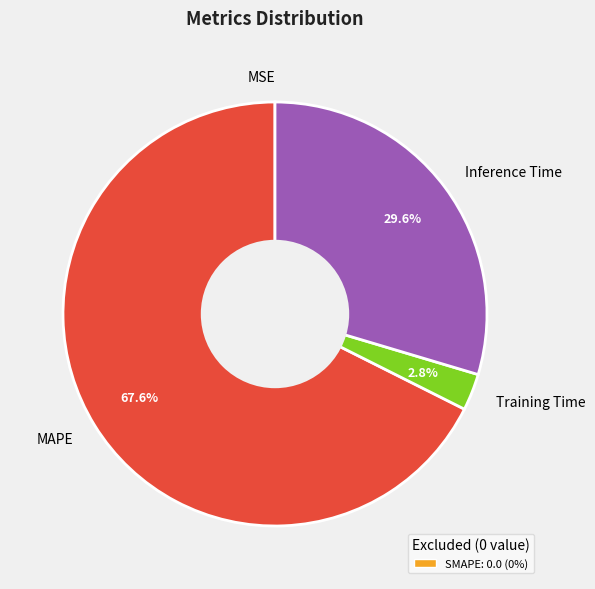

What is the total percentage of Inference Time and Training Time?

32.4%